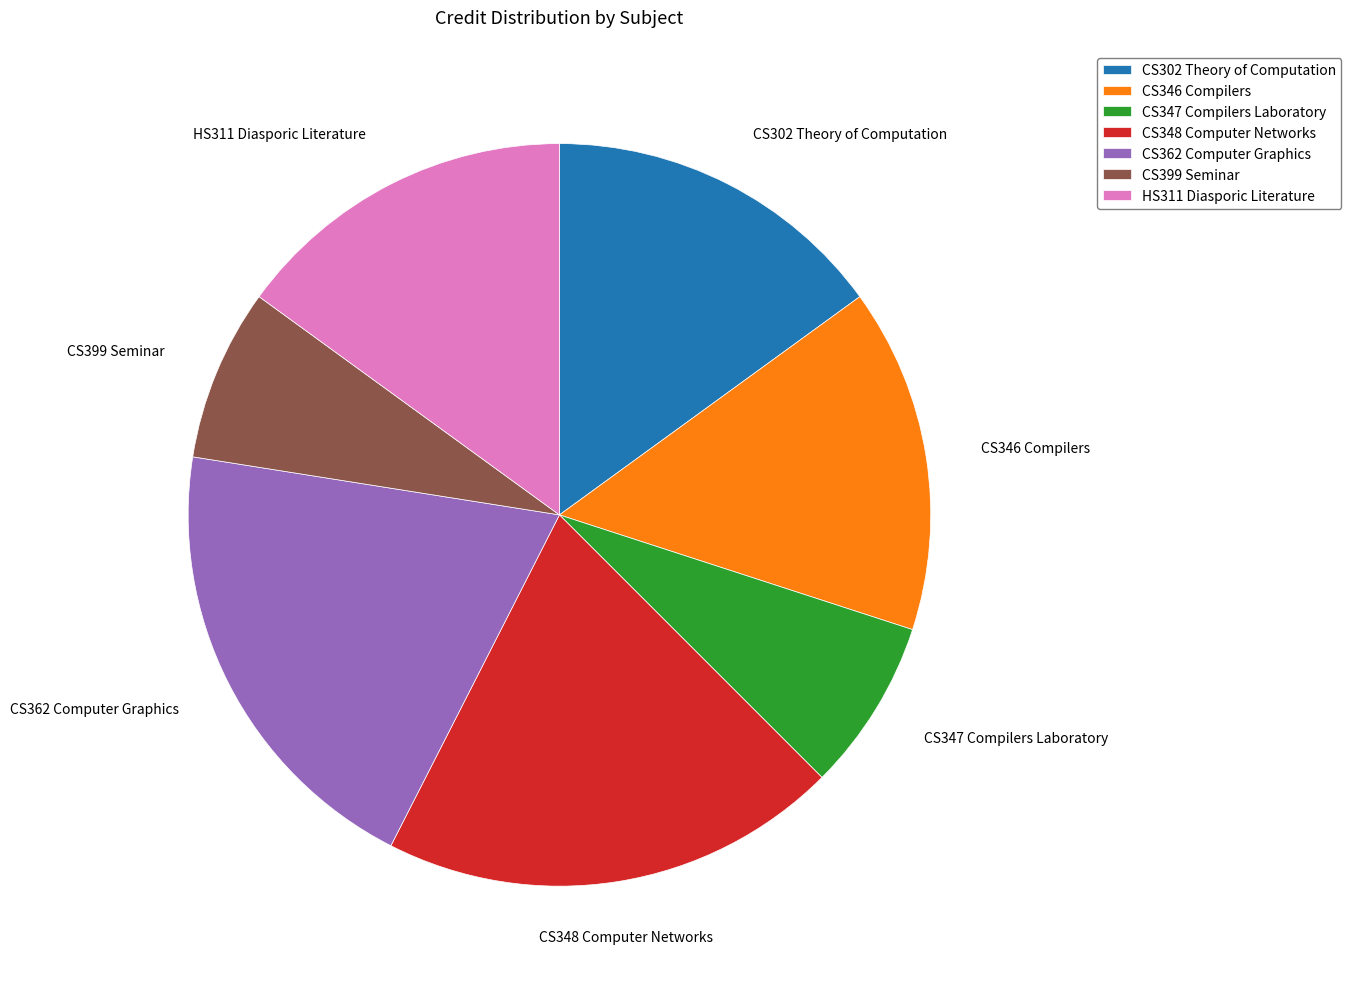

Is it true that CS346 Compilers is 15% of the pie?

True